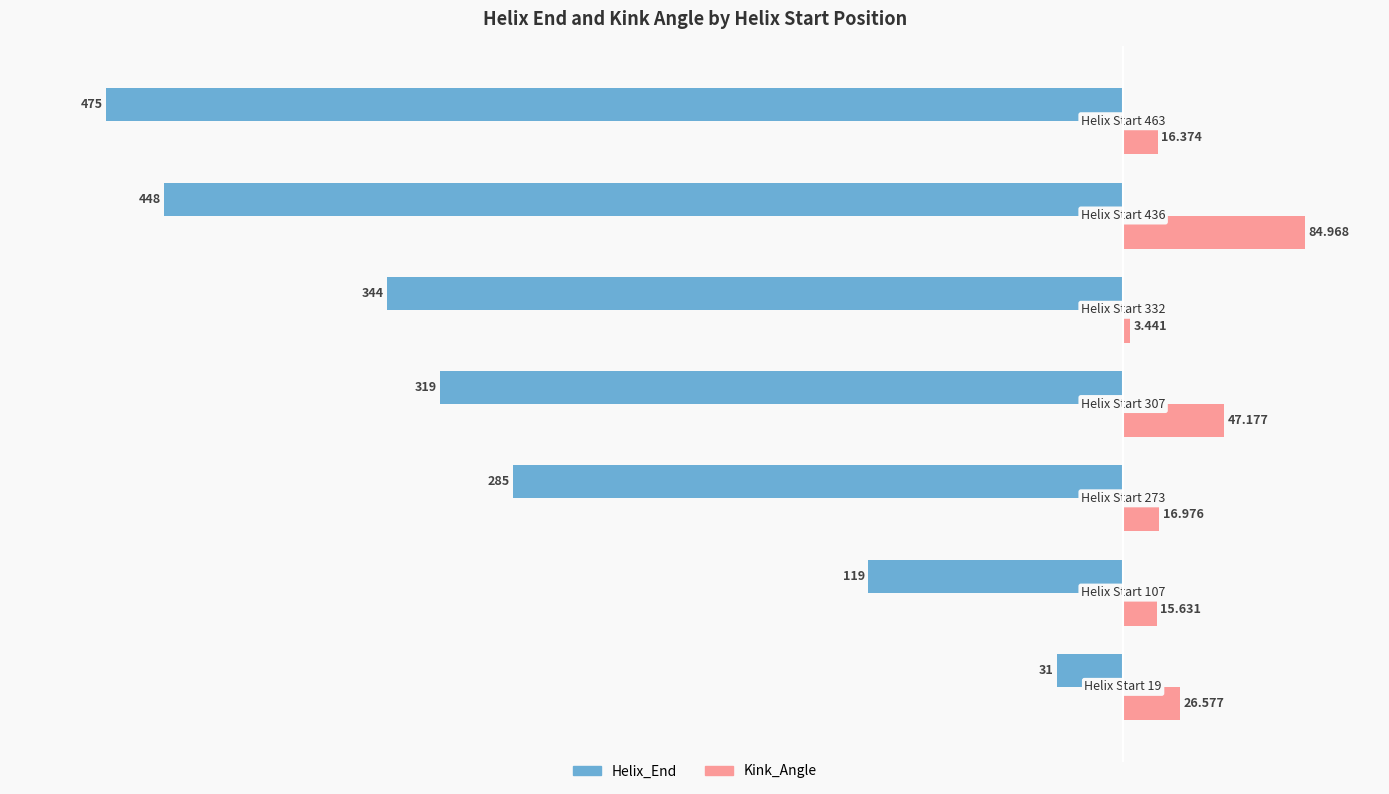

List the series in order of their overall mean, lowest first.

Helix_End, Kink_Angle